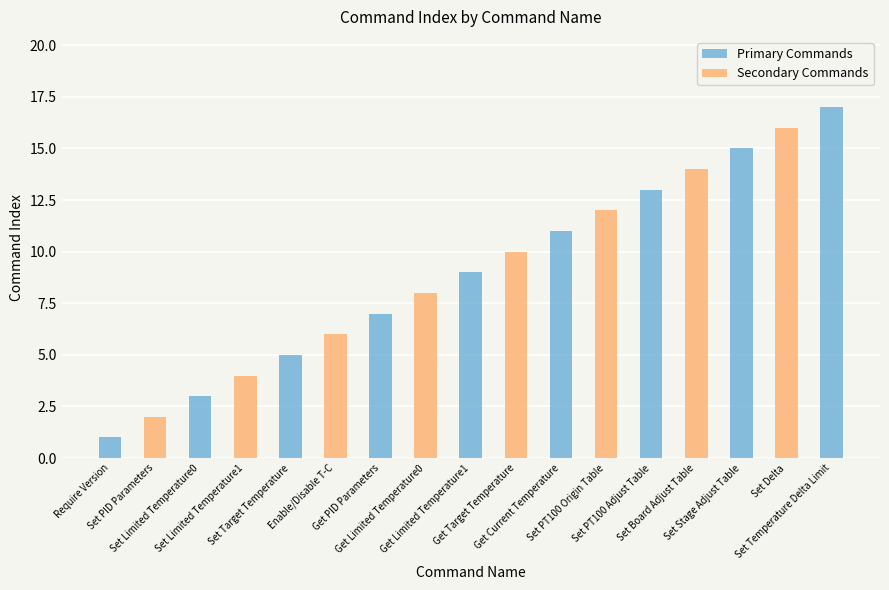

What is the difference between the maximum and second lowest values in the Primary Commands series?

17